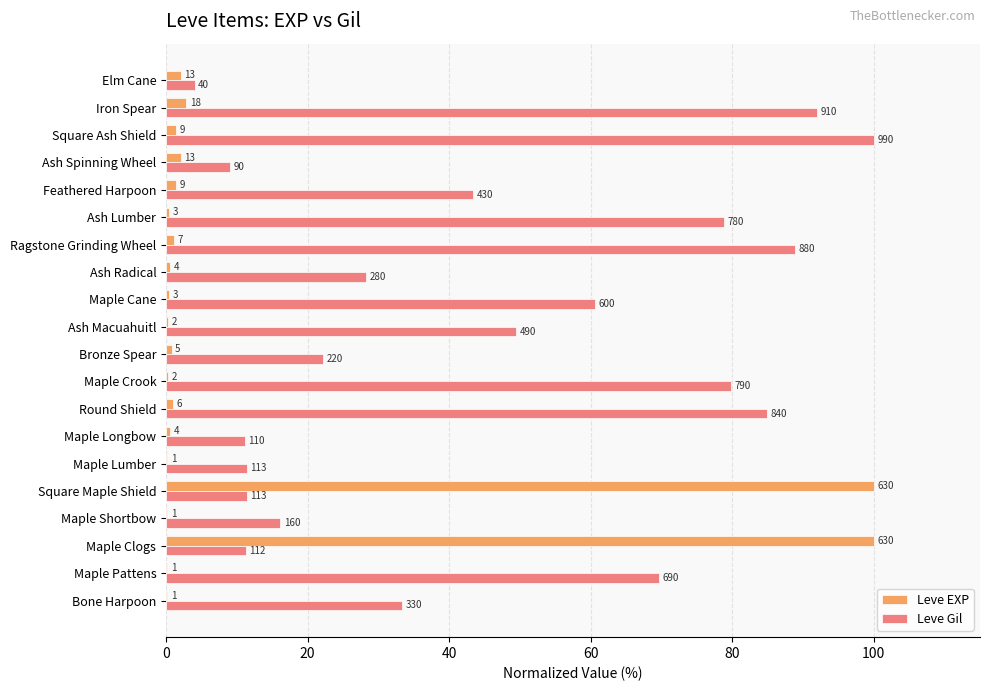

Reading right to left, what are all the values shown in this chart?

Leve EXP: 2.1	2.9	1.4	2.1	1.4	0.5	1.1	0.6	0.5	0.3	0.8	0.3	1.0	0.6	0.2	100.0	0.2	100.0	0.2	0.2
Leve Gil: 4.0	91.9	100.0	9.1	43.4	78.8	88.9	28.3	60.6	49.5	22.2	79.8	84.8	11.1	11.4	11.4	16.2	11.3	69.7	33.3